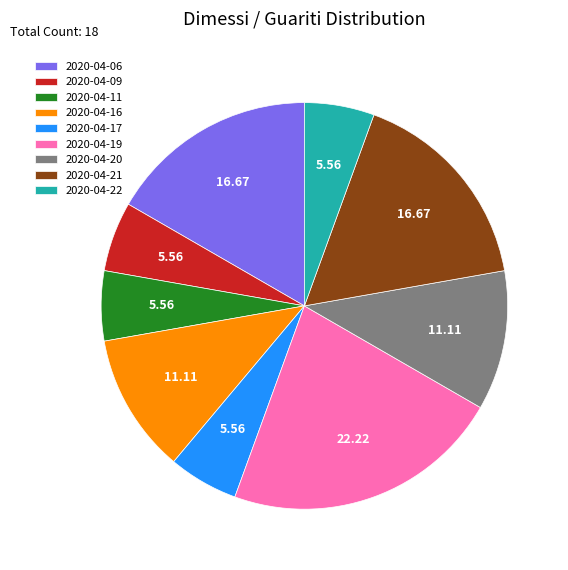

Is it true that 2020-04-19 is 27% of the pie?

False